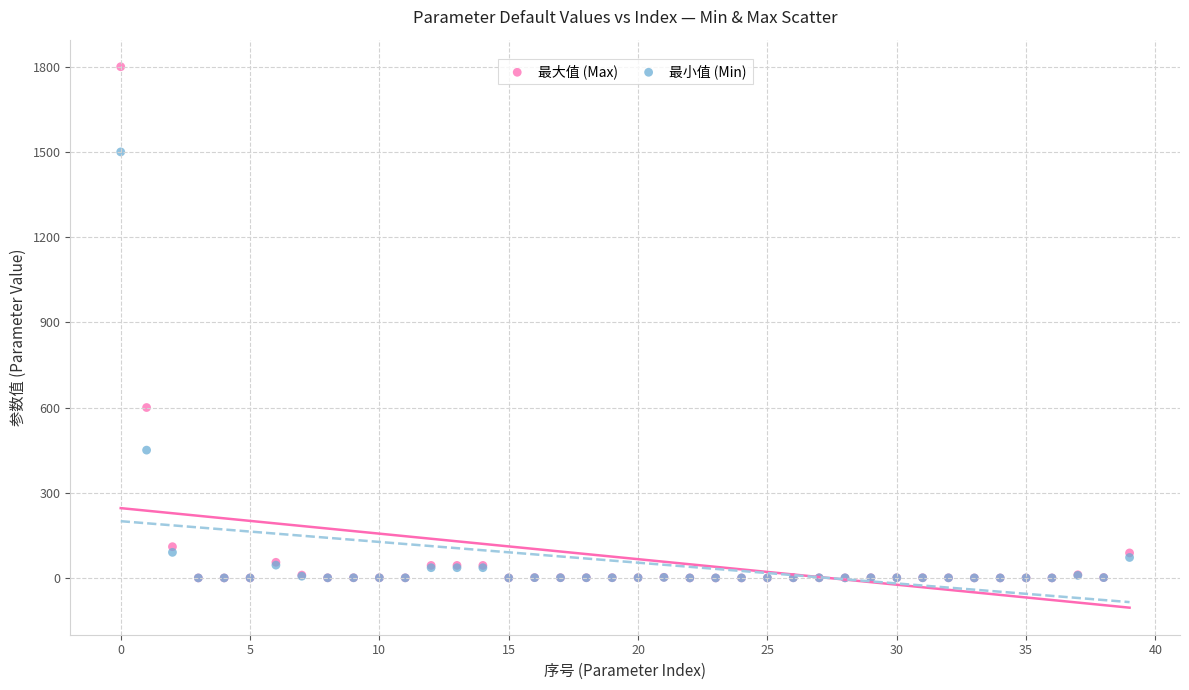

In the 最小值 (Min) series, what Y value is closest to 750?

450.0